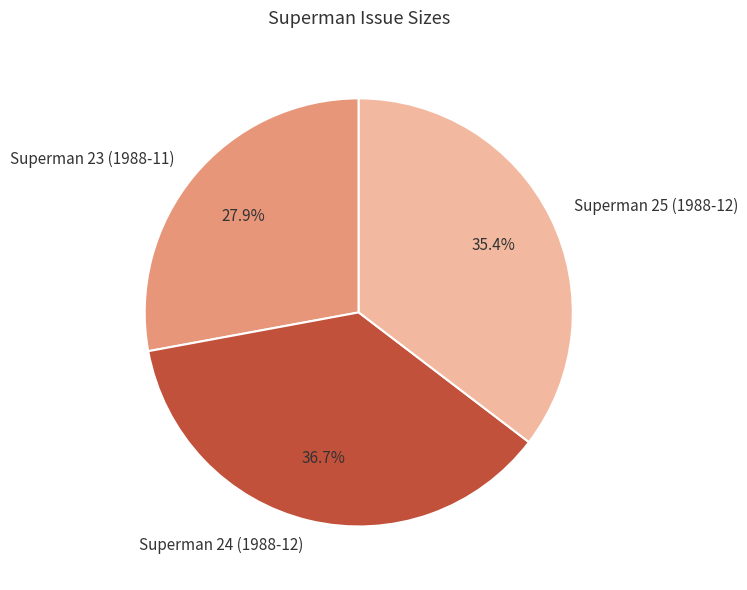

Which slice is the smallest?

Superman 23 (1988-11)